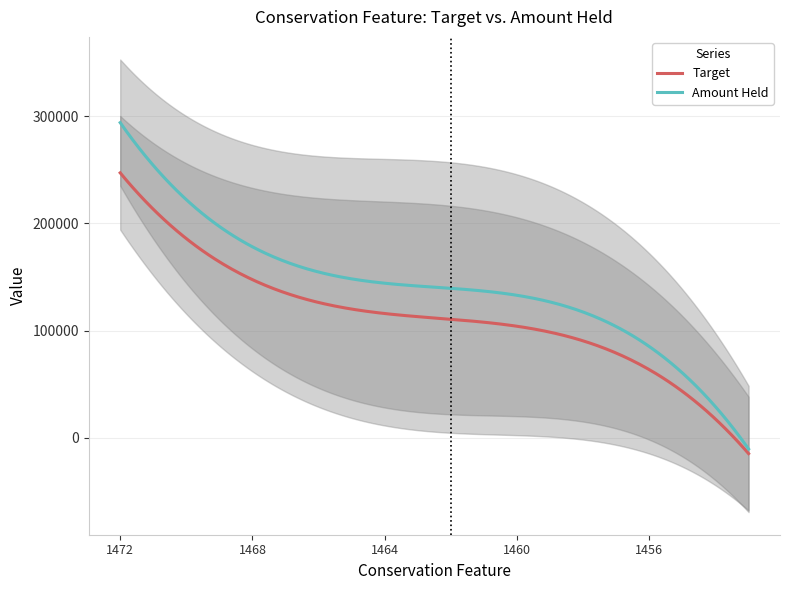

How many categories are shown in the chart?

20